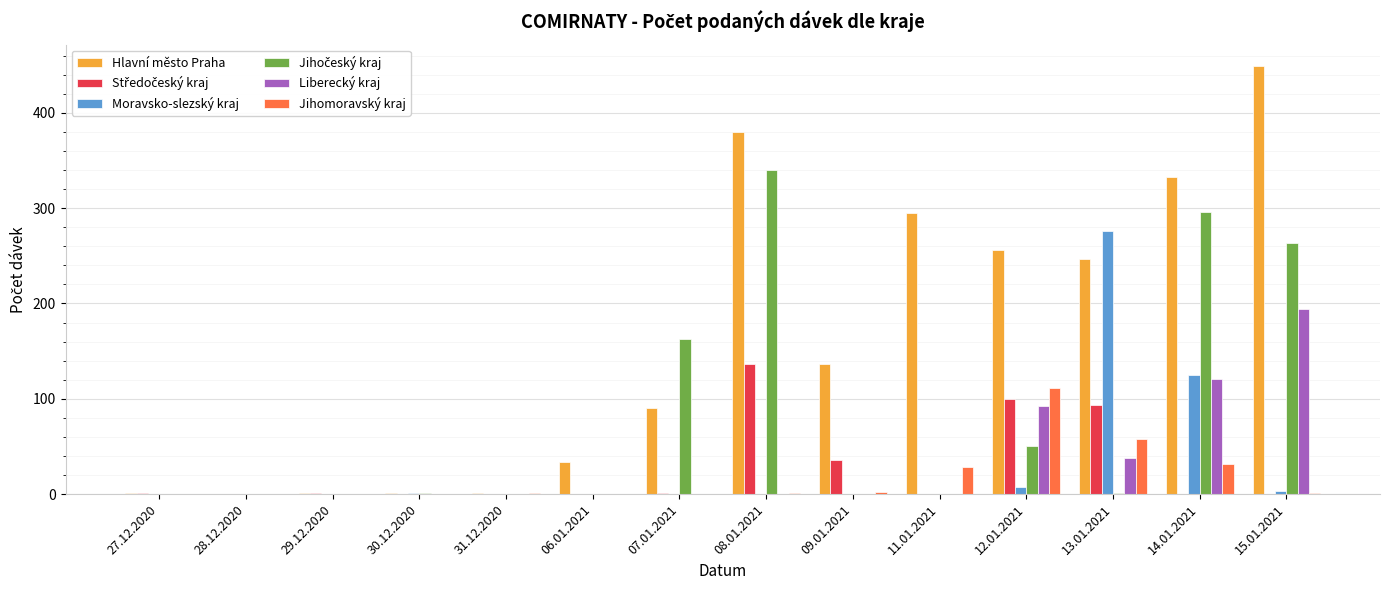

True or false: Jihomoravský kraj has a value of 59 at 28.12.2020.

False